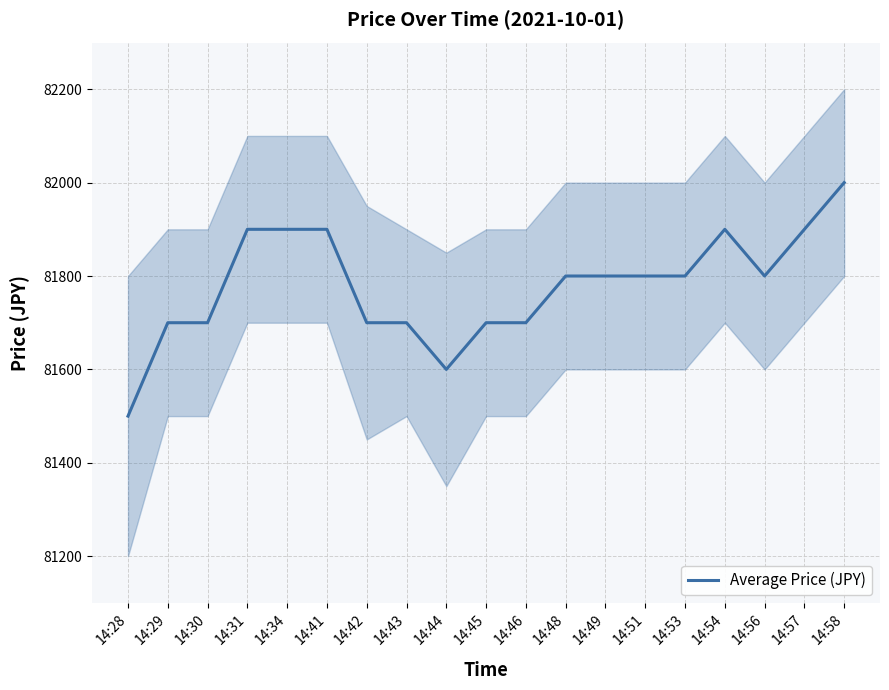

What is the difference between the maximum and minimum values?

500